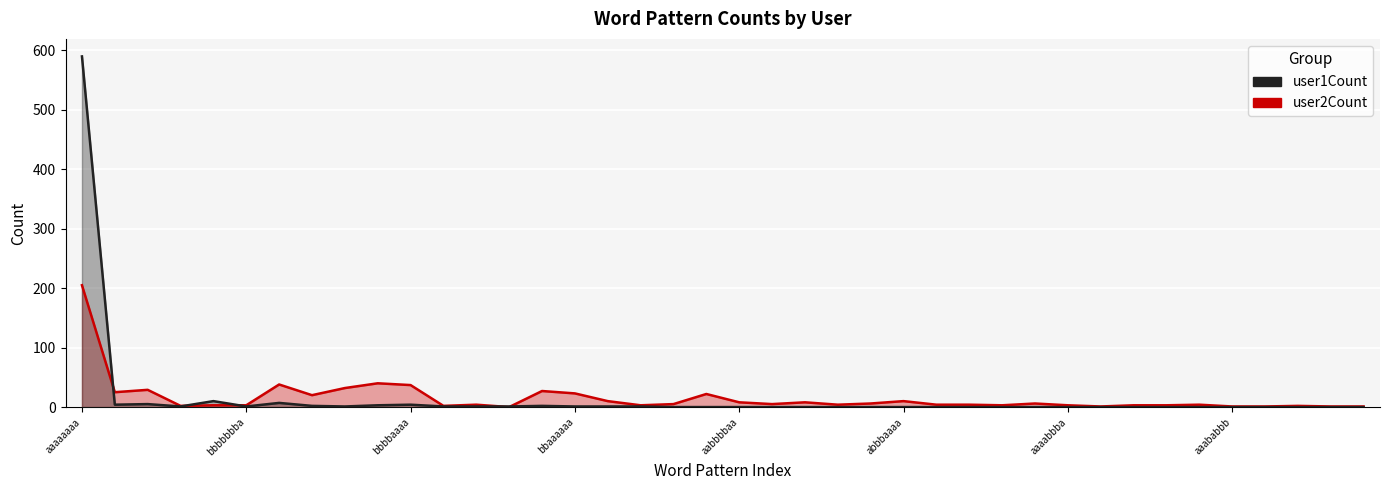

Which series has the largest range (max minus min)?

user1Count